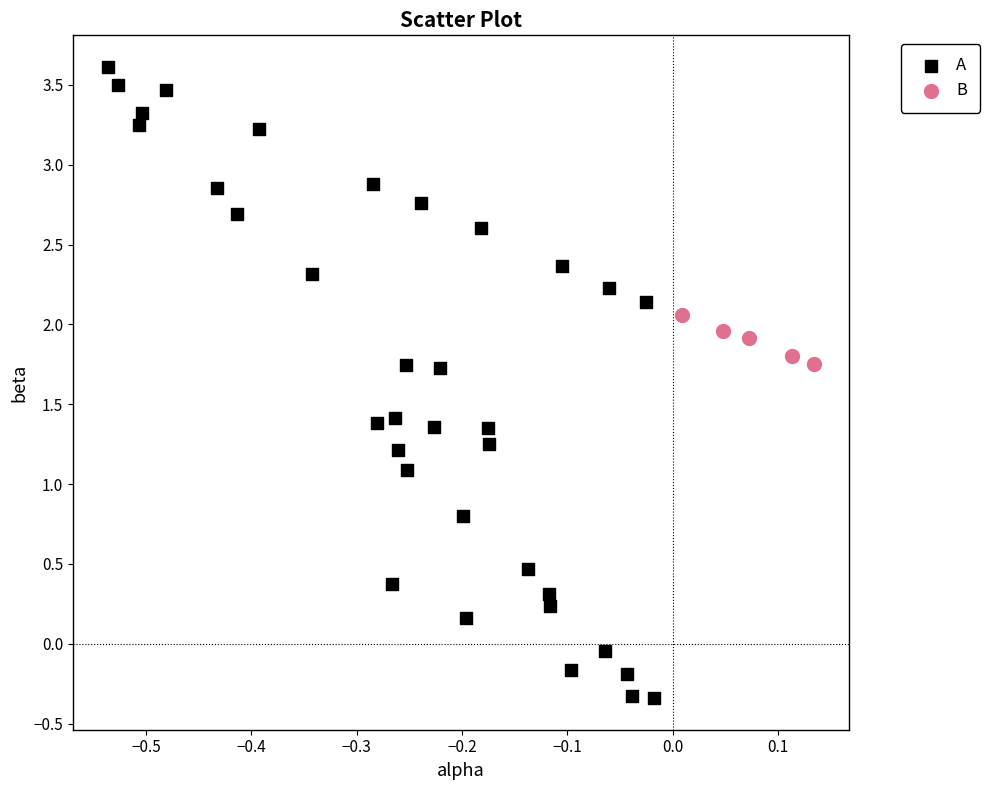

Which series has the widest spread of Y values?

A